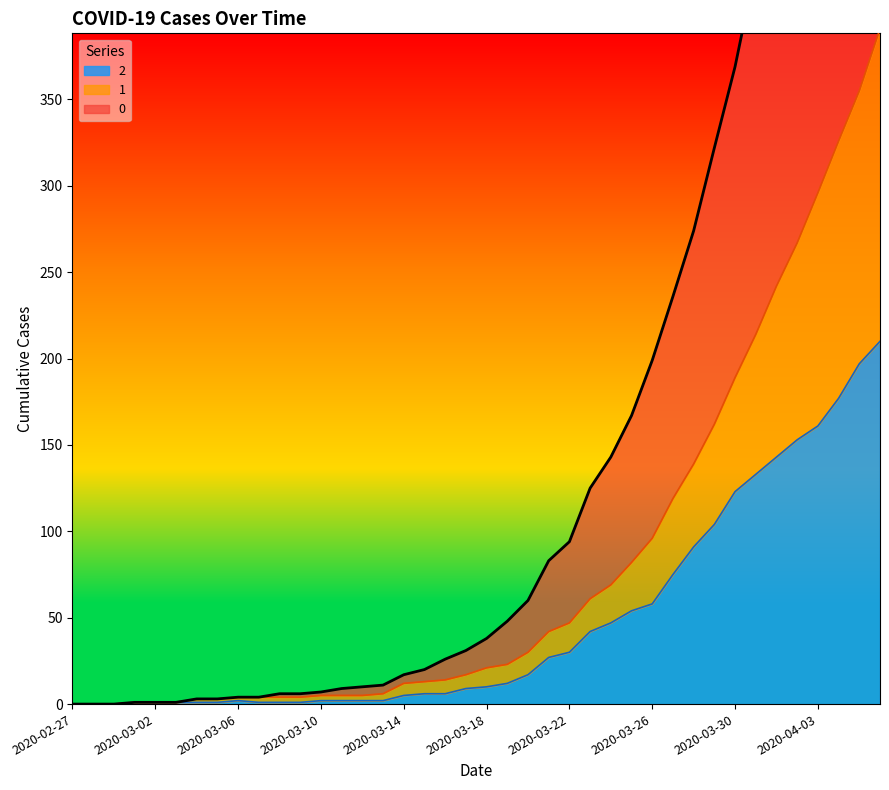

Reading left to right, transcribe all the data shown in this chart.

2: 0	0	0	1	1	1	1	1	2	1	1	1	2	2	2	2	5	6	6	9	10	12	17	27	30	42	47	54	58	75	91	104	123	133	143	153	161	177	197	210
1: 0	0	0	1	1	1	3	3	4	4	4	4	5	5	5	6	12	13	14	17	21	23	30	42	47	61	69	82	96	119	139	162	189	214	242	267	296	326	355	391
0: 0	0	0	1	1	1	3	3	4	4	6	6	7	9	10	11	17	20	26	31	38	48	60	83	94	125	143	167	199	236	274	322	369	427	479	526	586	635	688	744